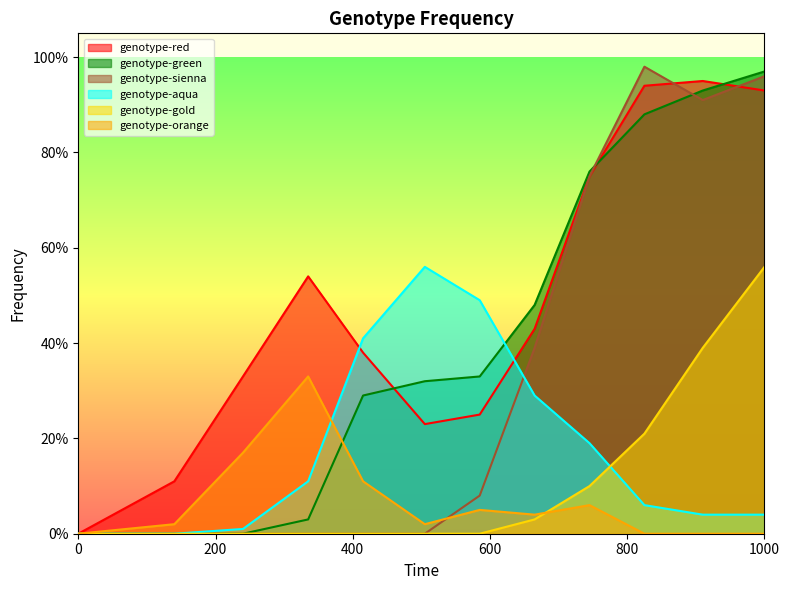

The genotype-orange series shows 0.1 at 745. True or false?

False